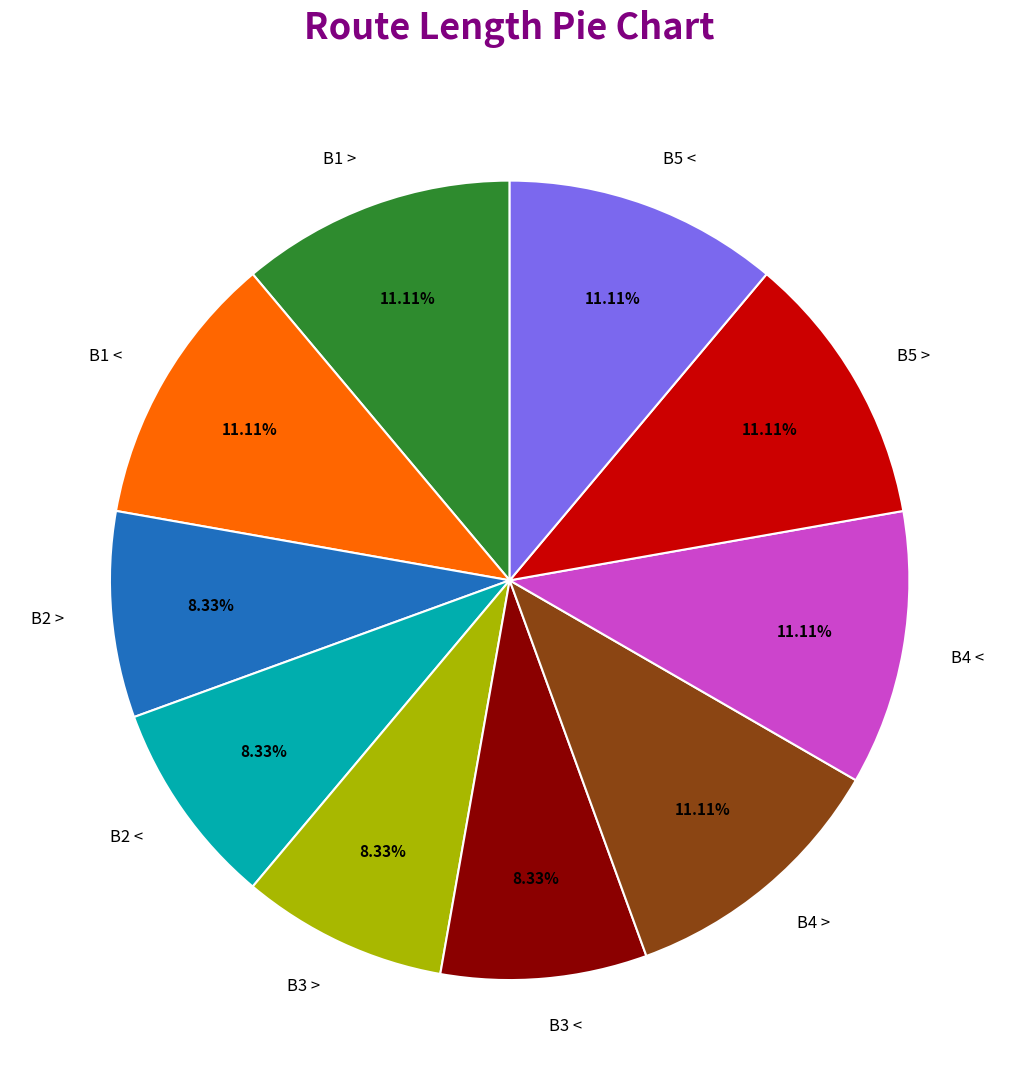

What is the total percentage of B3 > and B5 >?

19.4%